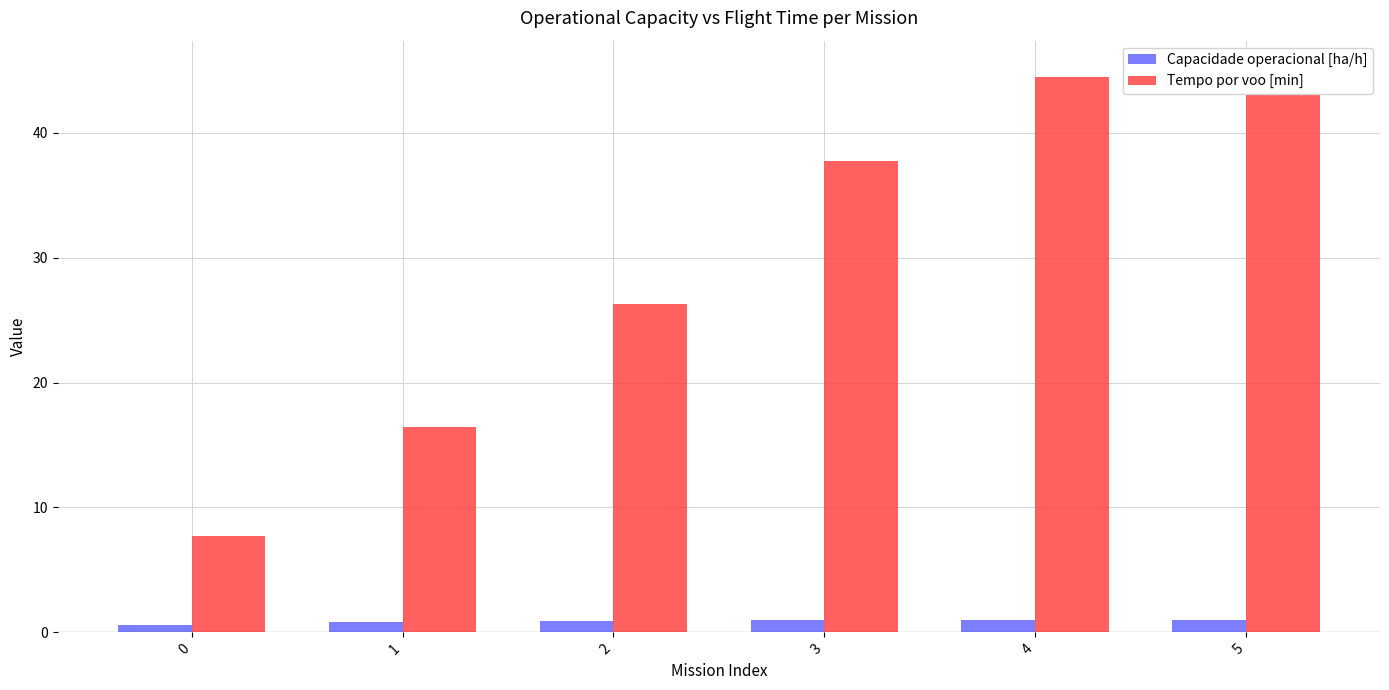

At how many categories does at least one series exceed 9?

5